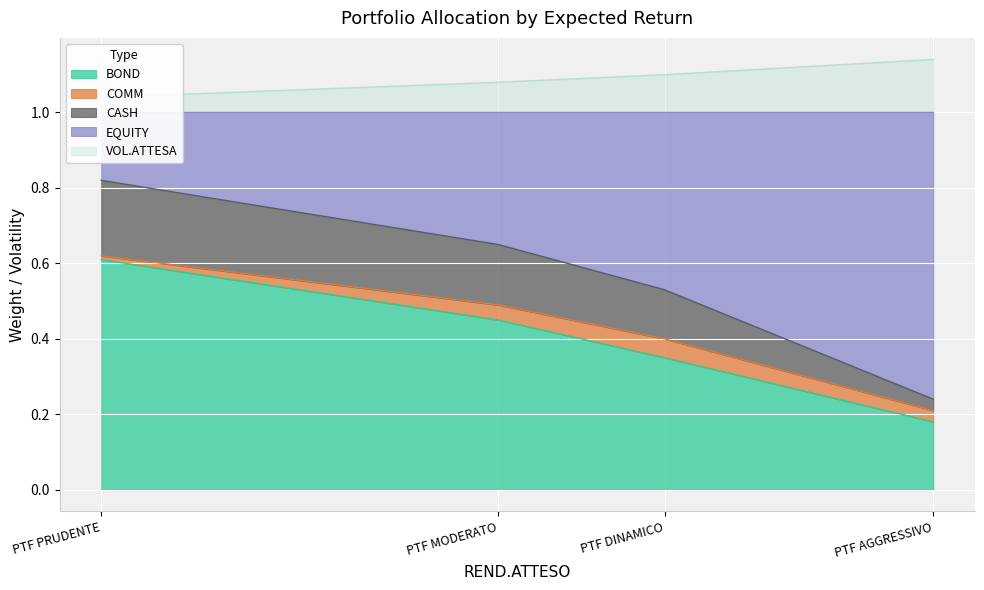

What is the minimum value shown in the chart?

0.2